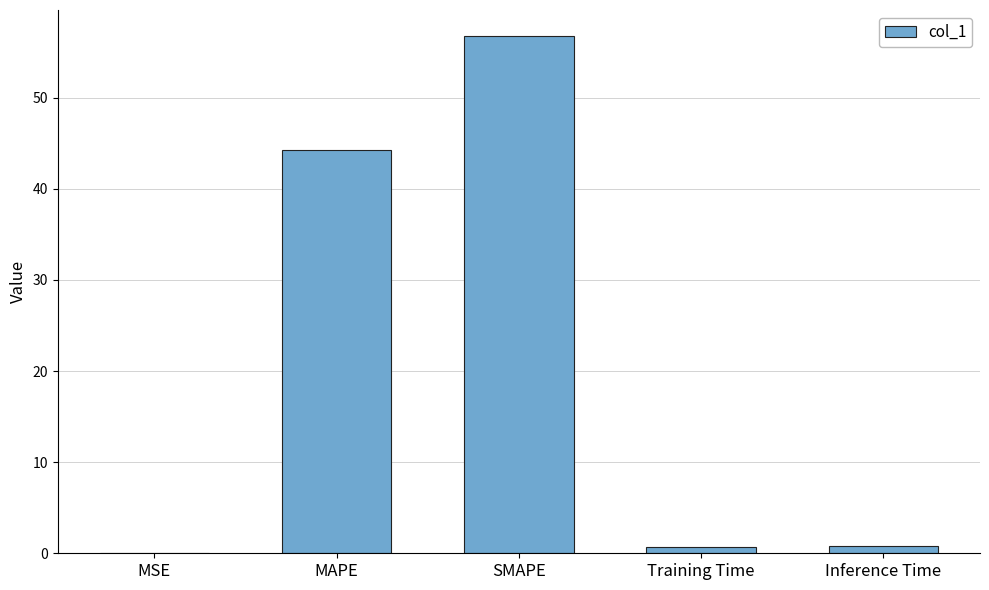

What is the sum of all values?

102.6